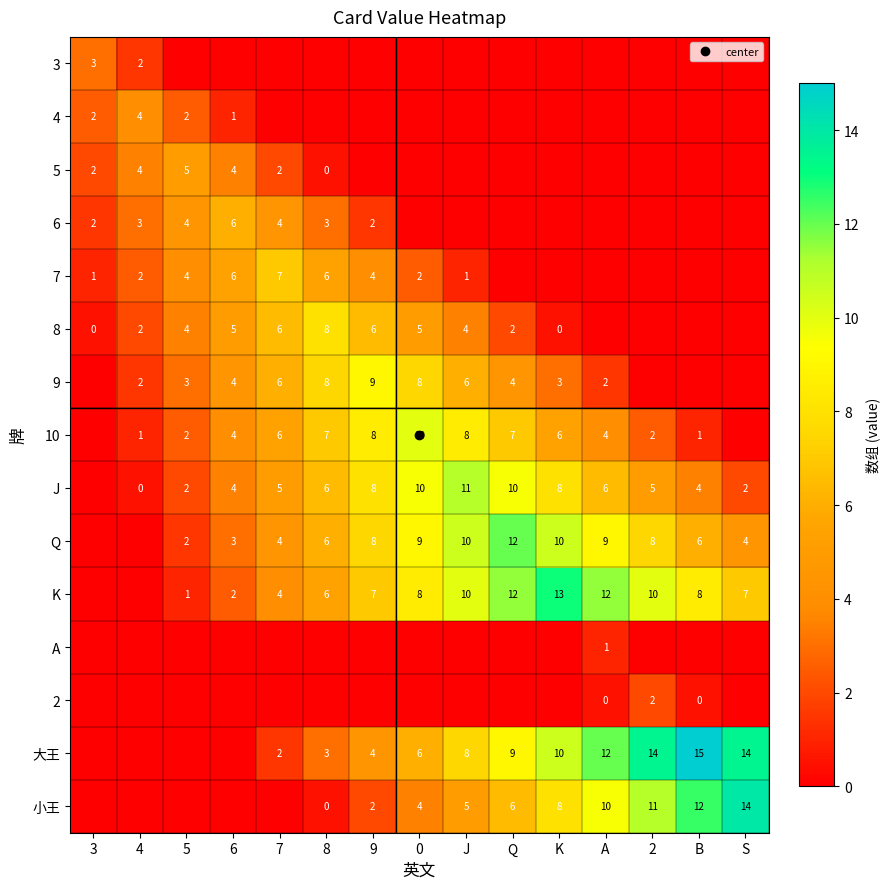

How many distinct data groups are displayed?

15